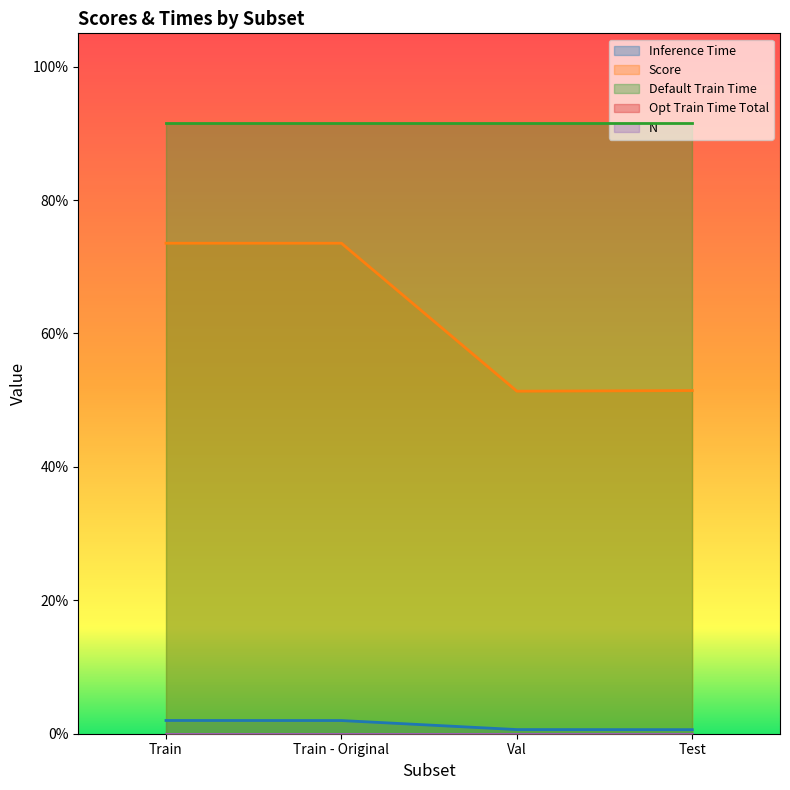

The Inference Time series shows 0.0 at Test. True or false?

False